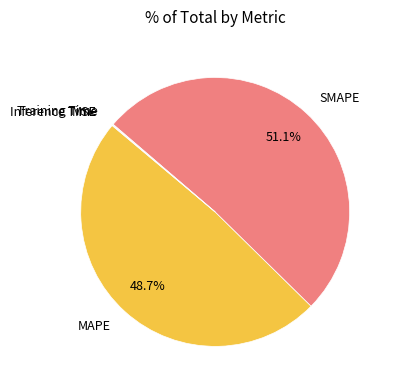

Which slice represents more than half of the pie?

SMAPE